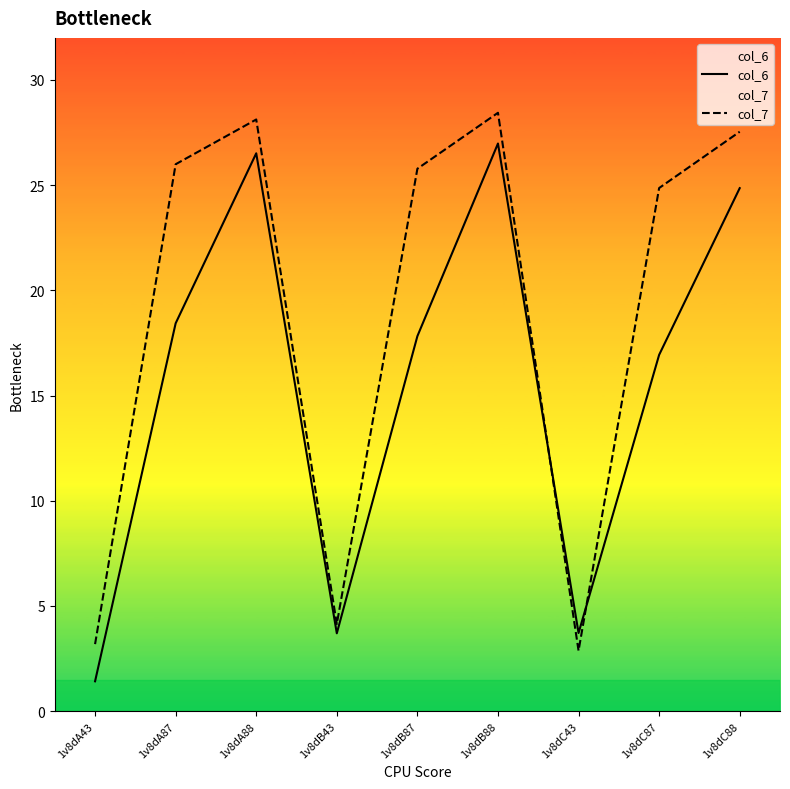

What is the label of the 5th point from the left?

1v8dB87